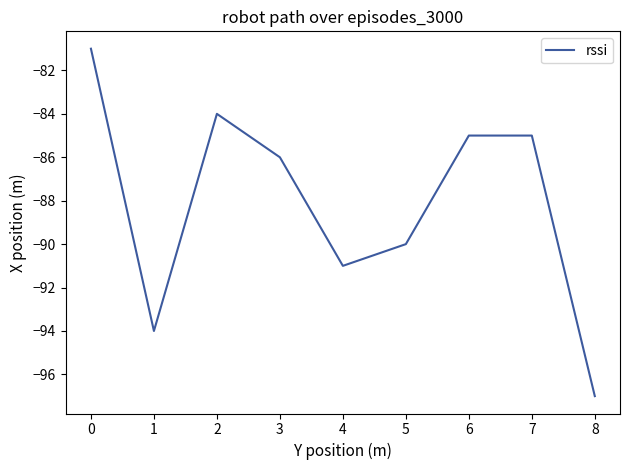

Reading left to right, list all the values displayed in this chart.

-81	-94	-84	-86	-91	-90	-85	-85	-97